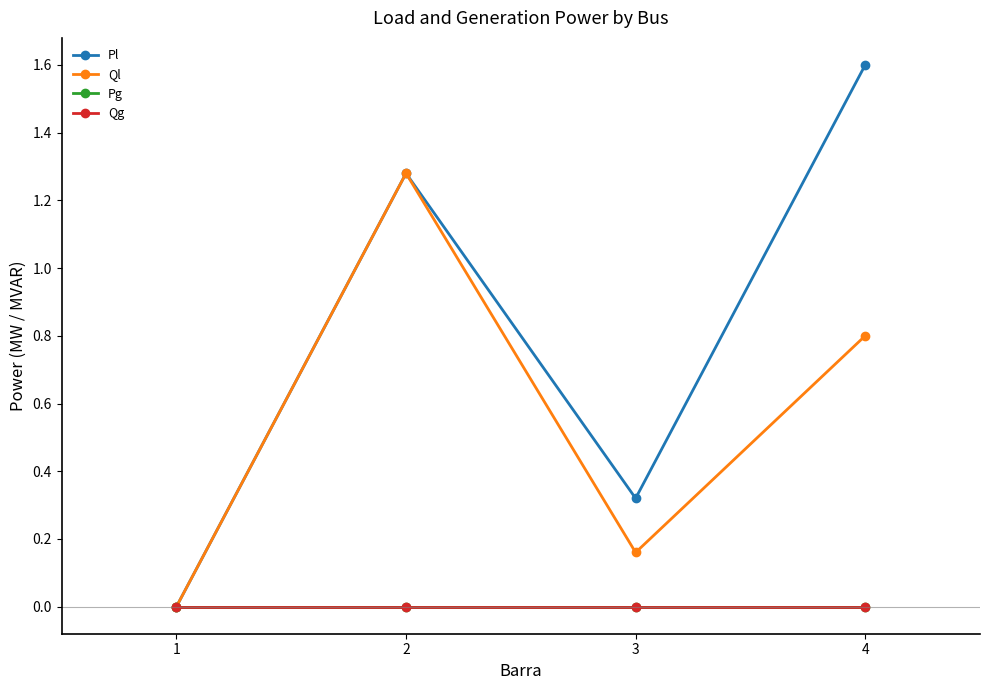

Reading left to right, transcribe all the data shown in this chart.

Pl: 0.0	1.3	0.3	1.6
Ql: 0.0	1.3	0.2	0.8
Pg: 0.0	0.0	0.0	0.0
Qg: 0.0	0.0	0.0	0.0